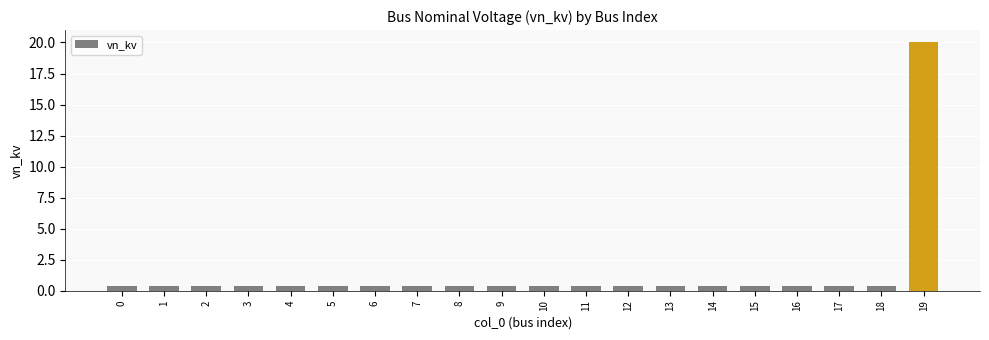

What is the sum of all values?

27.6